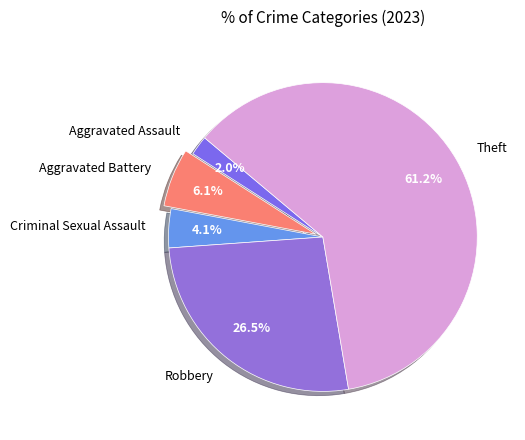

Which slice is the largest?

Theft